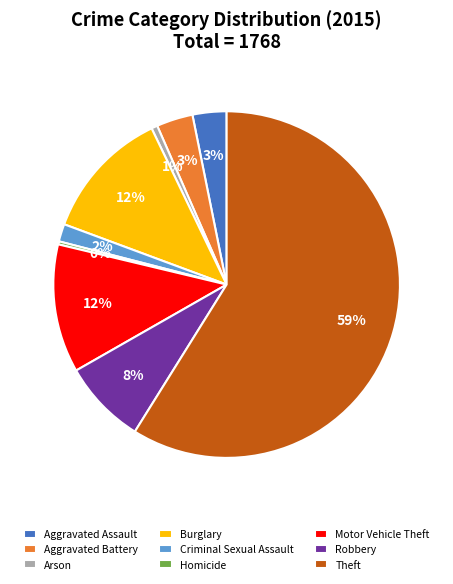

Is the sum of Aggravated Battery and Motor Vehicle Theft greater than half?

No